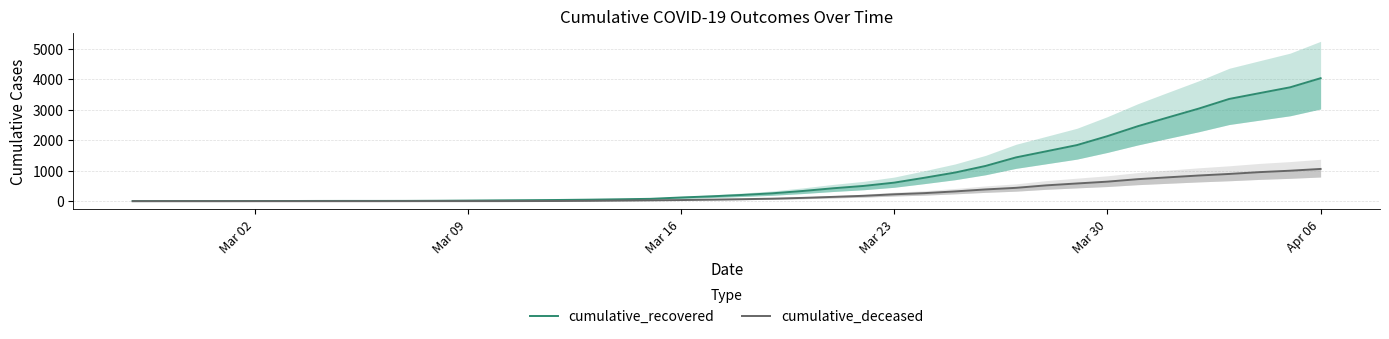

True or false: cumulative_recovered has a value of 121 at Mar 16.

True